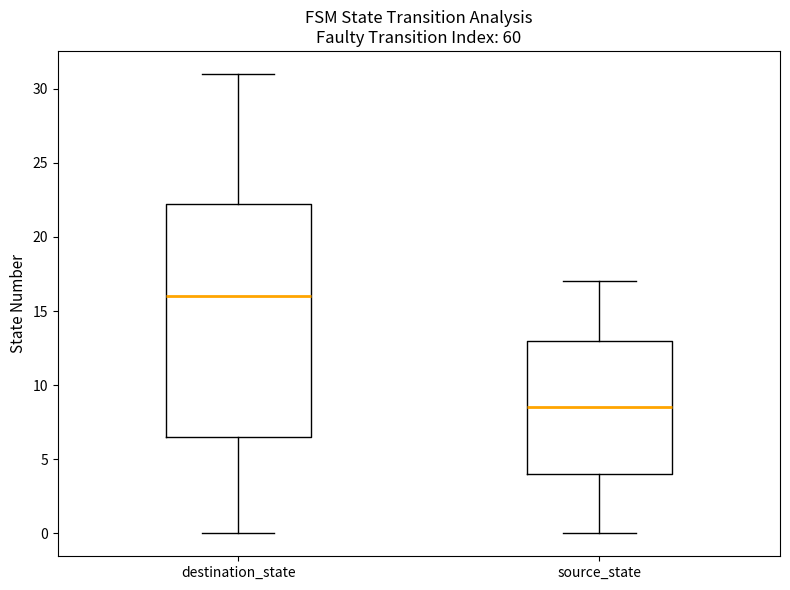

Reading left to right, read every box against the y-axis: the position of its median line, the range the box covers, and the ends of its whiskers. The values are not printed on the chart, so give them approximately, as read against the axis.

destination_state: median 16.0, box 6.5 to 22.5, whiskers 0.0 to 31.0
source_state: median 8.5, box 4.0 to 13.0, whiskers 0.0 to 17.0